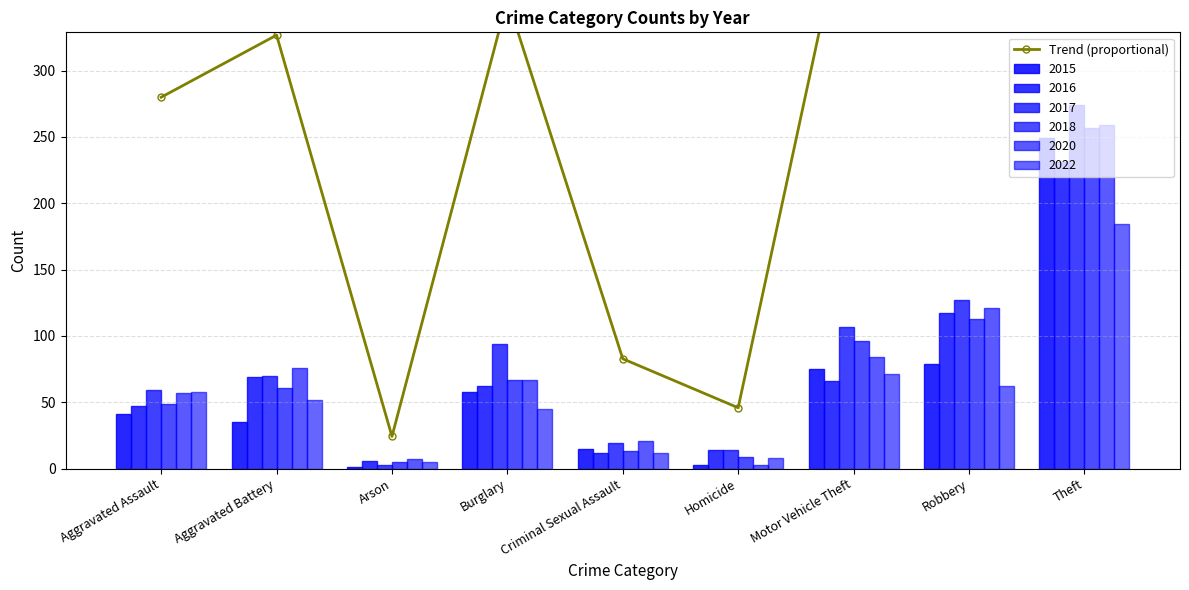

Does the chart contain any negative values?

No